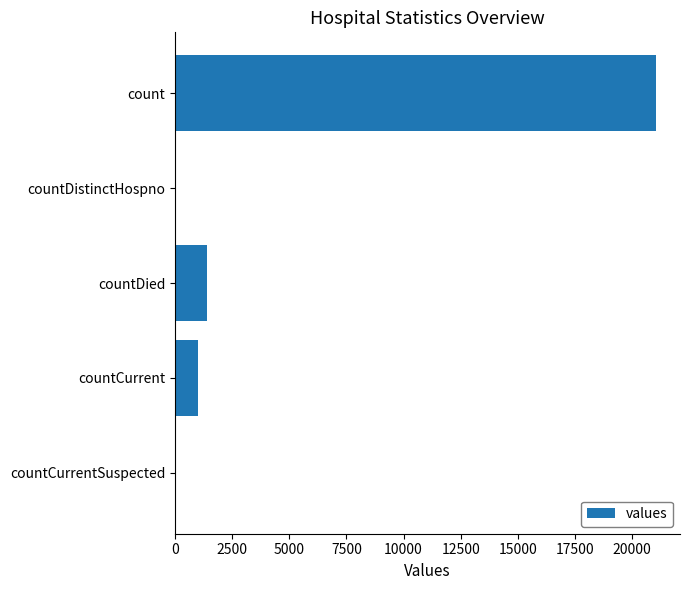

What is the sum of all values?

23461